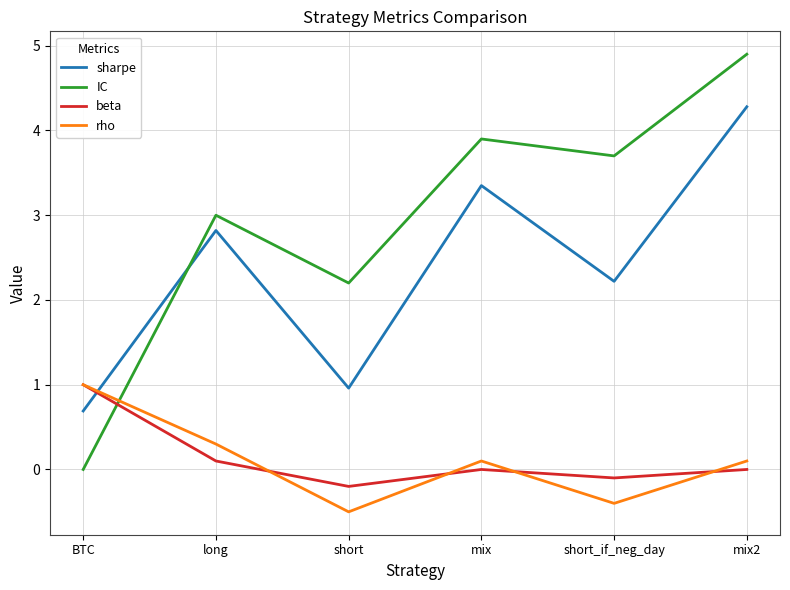

At which category is the sum across all series the highest?

mix2